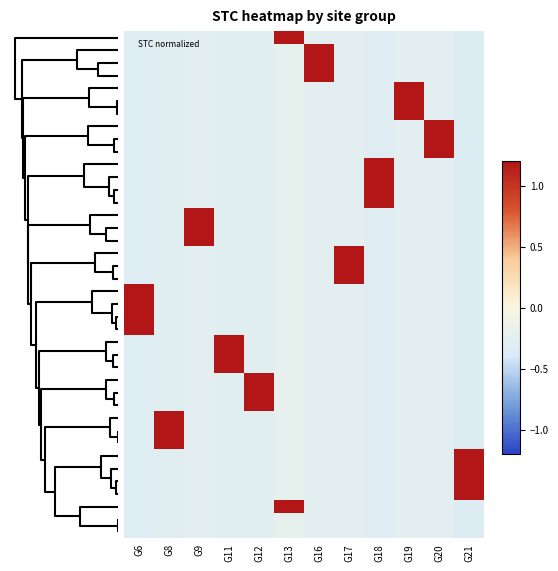

How many categories are shown in the chart?

12